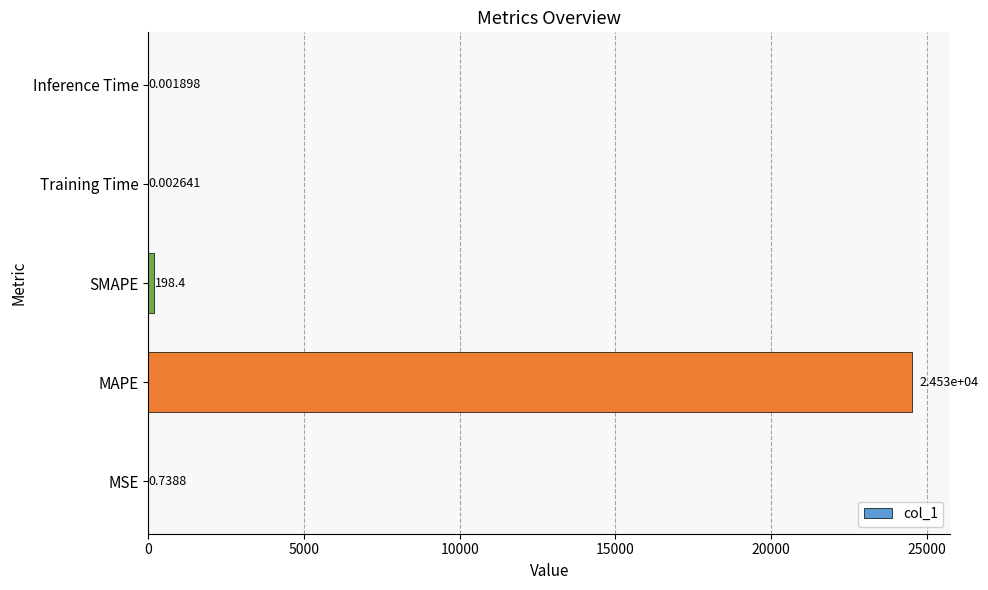

What is the sum of all values?

24726.0